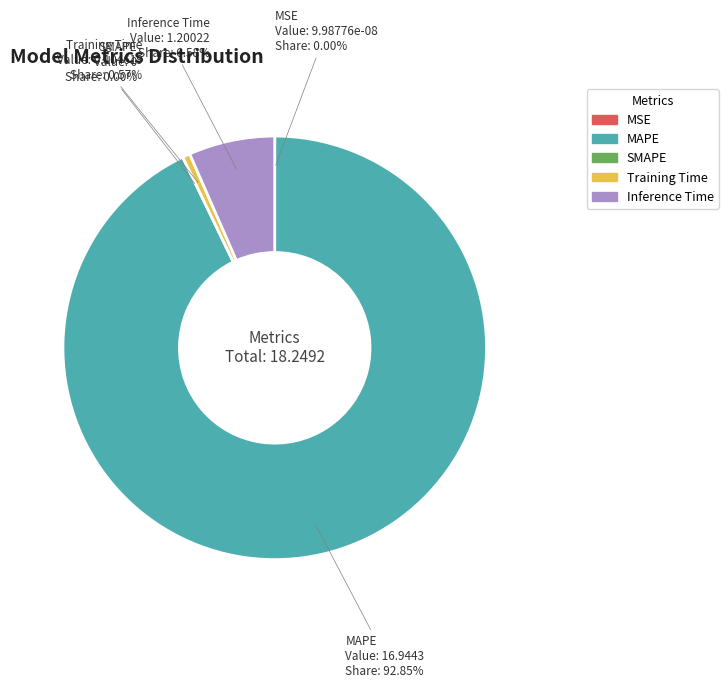

Which has a higher value, MSE or Inference Time?

Inference Time